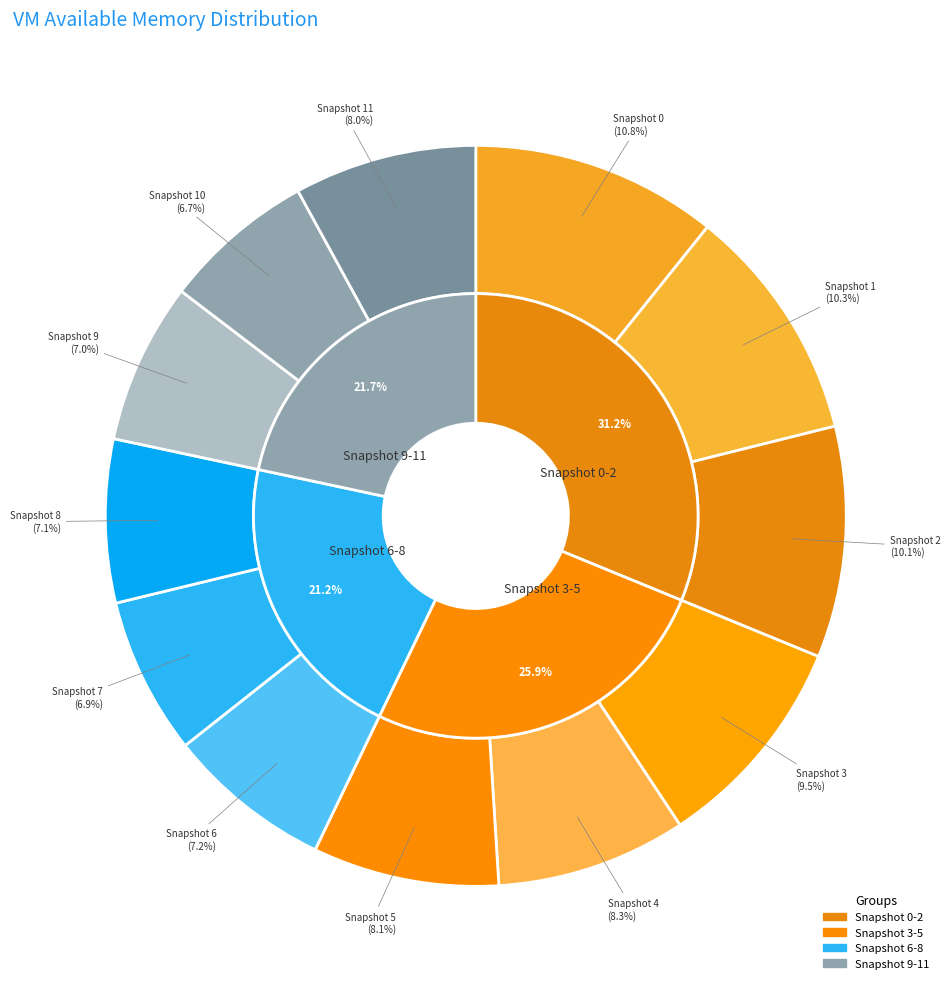

Rank the categories by value from lowest to highest.

10, 7, 9, 8, 6, 11, 5, 4, 3, 2, 1, 0